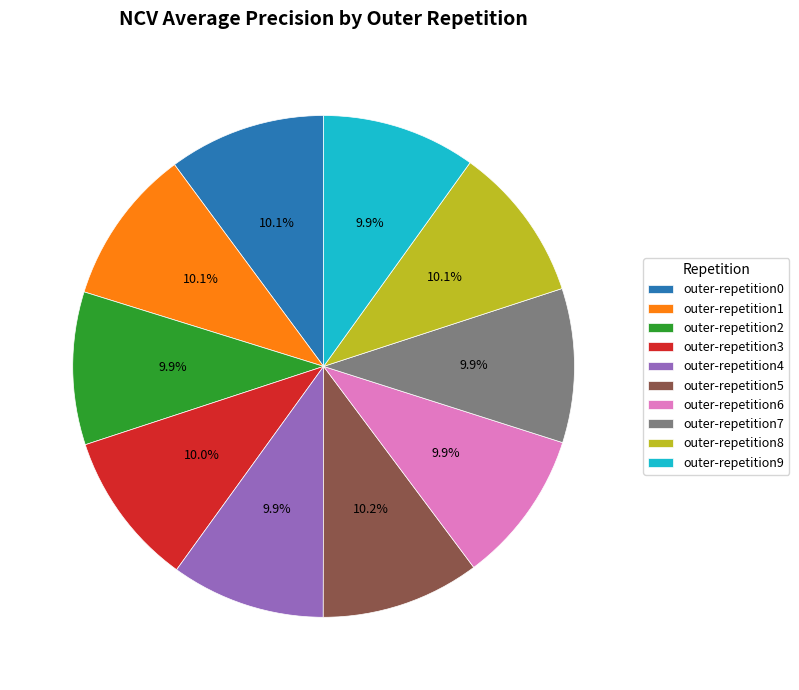

Does outer-repetition8 account for over 50% of the chart?

No